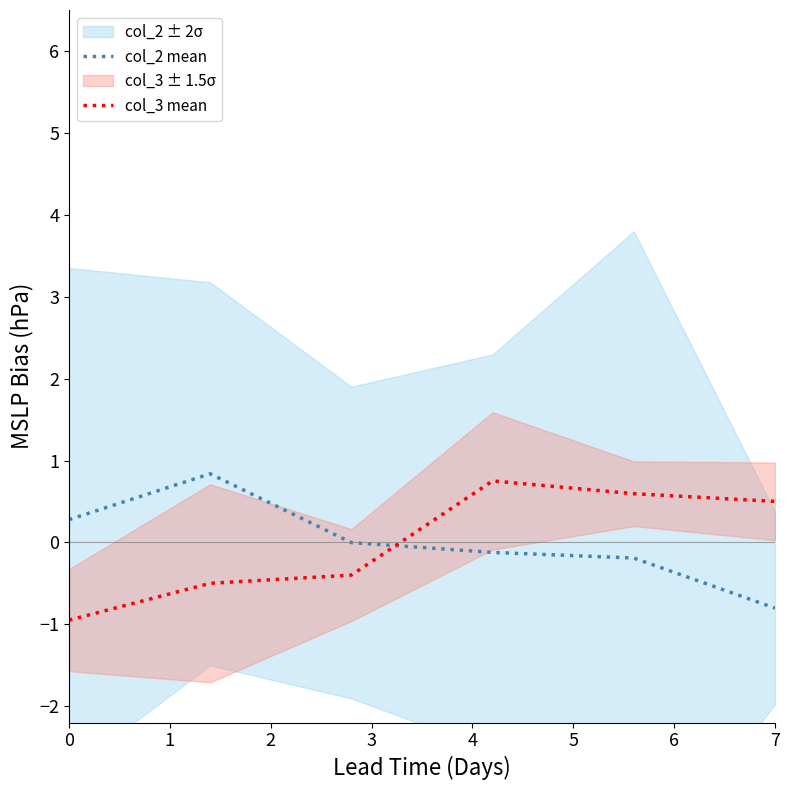

True or false: col_2 mean has a value of -1.2 at 7.

False